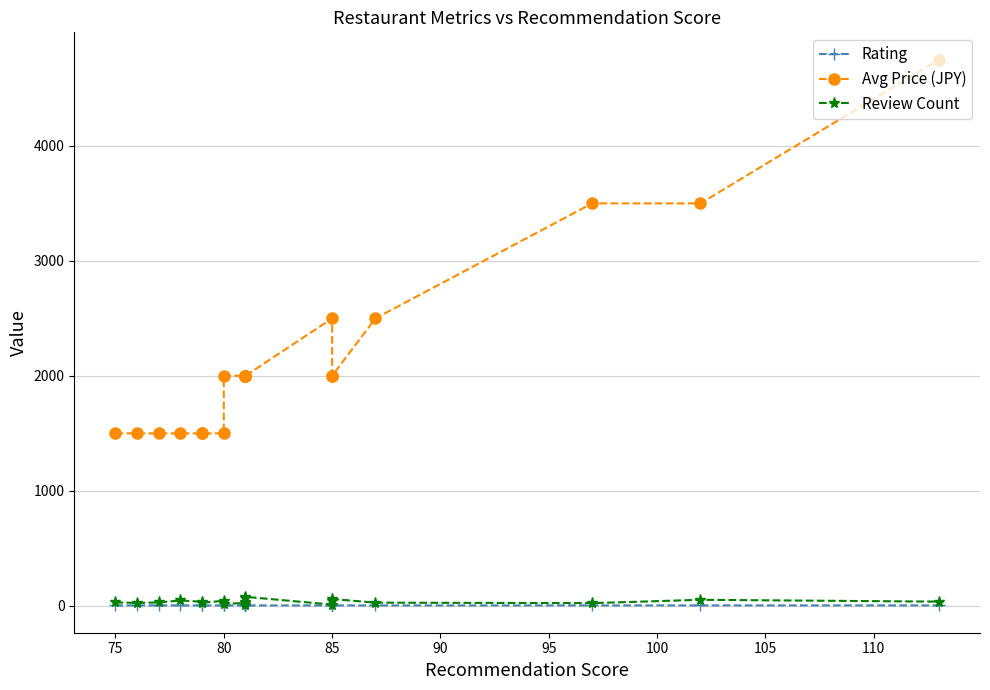

Which series has the widest spread of values?

Avg Price (JPY)